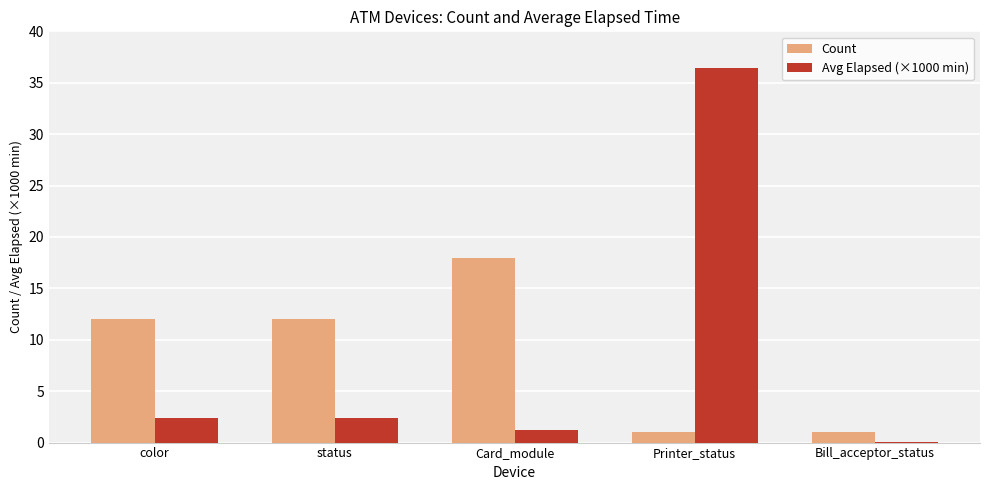

Is the value of Count at Bill_acceptor_status greater than the value of Avg Elapsed (×1000 min) at color?

No